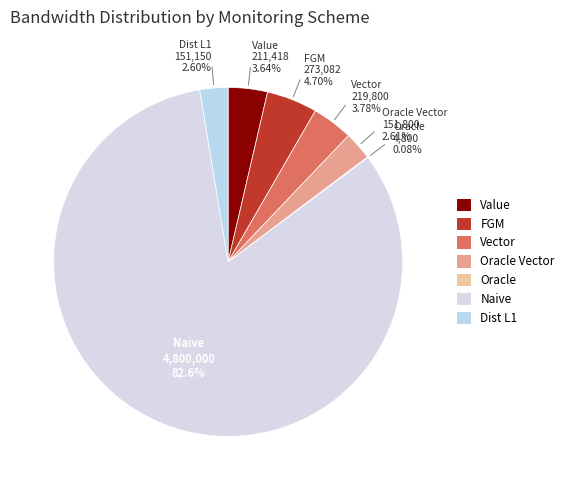

True or false: Oracle accounts for 14% of the total.

False